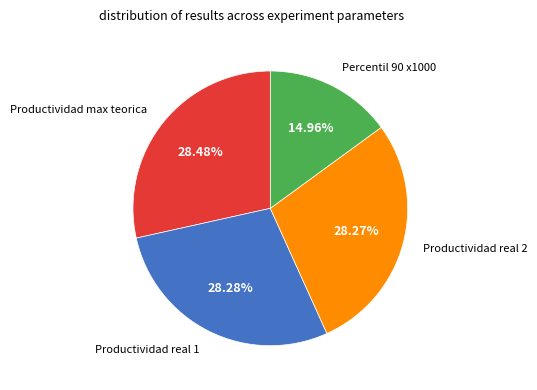

Is there a majority slice in this chart?

No